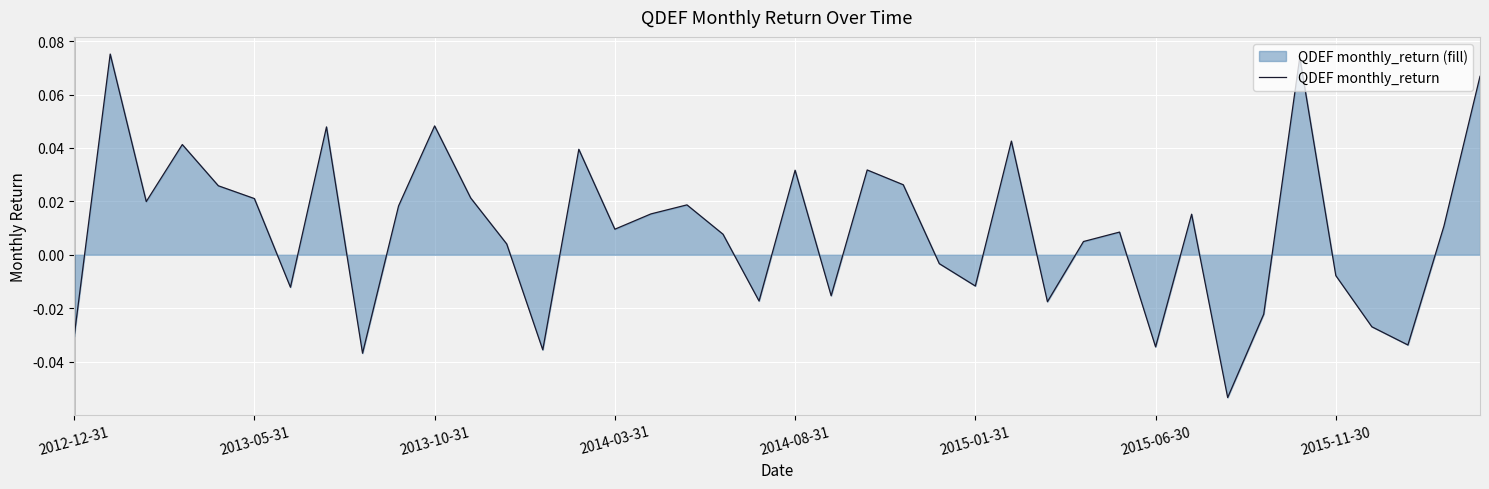

How many lines are shown in the chart?

1